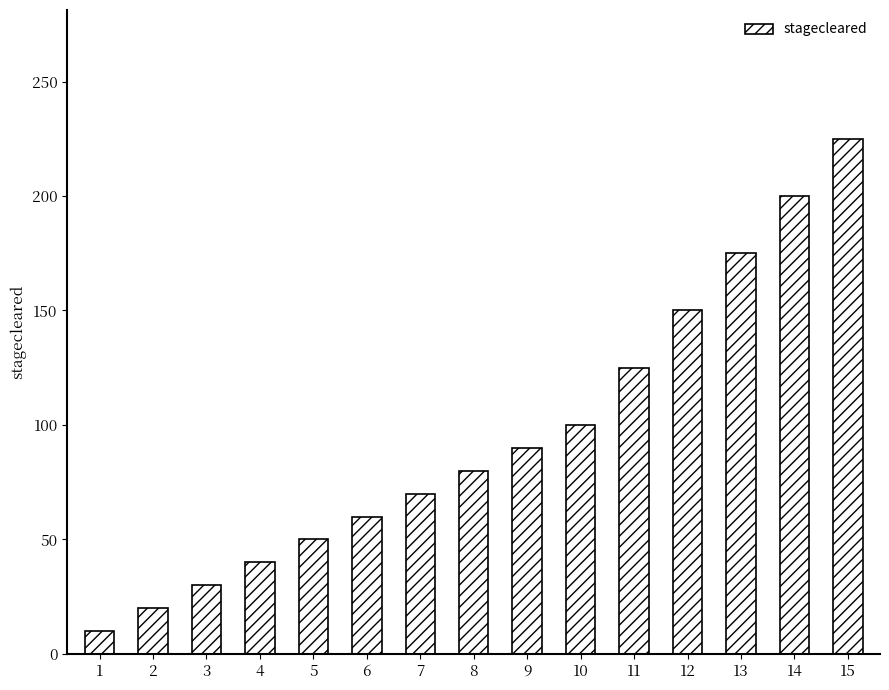

The value at 11 is 83. True or false?

False